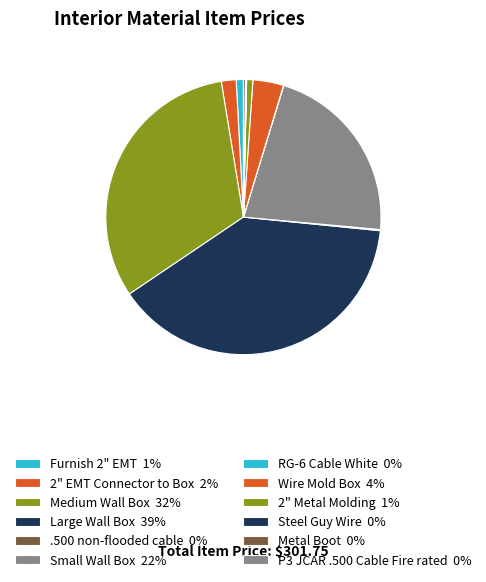

Does Medium Wall Box account for over 50% of the chart?

No